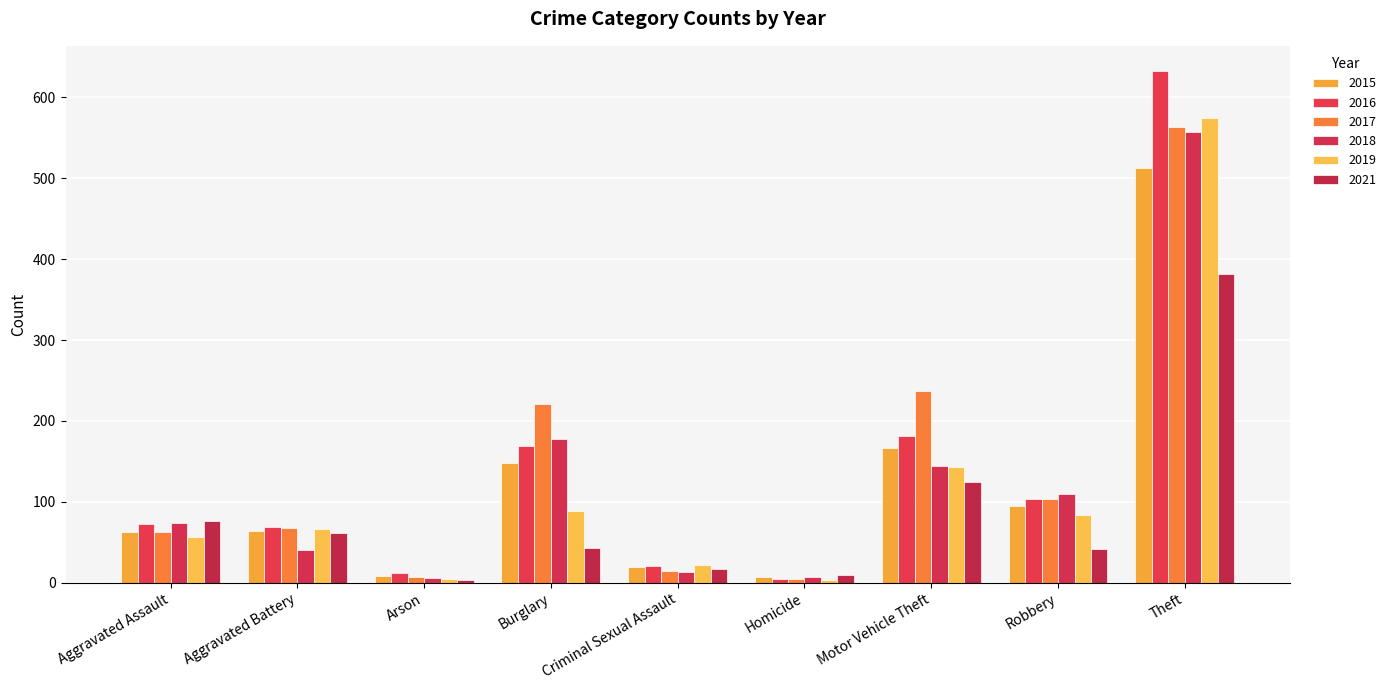

What is the label of the 2nd bar from the right?

Robbery